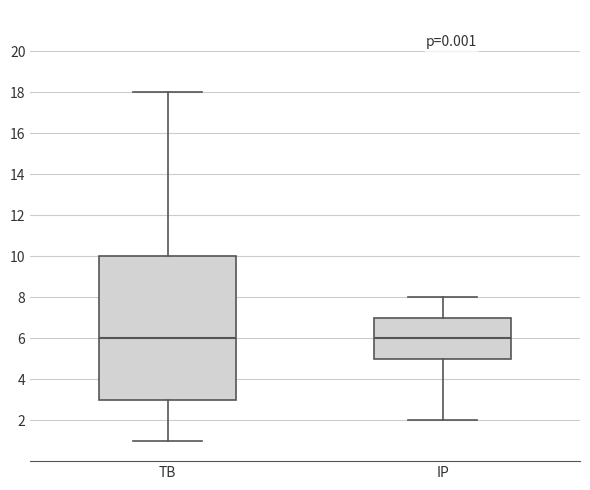

Which box is the tallest, from its lower edge to its upper edge?

TB